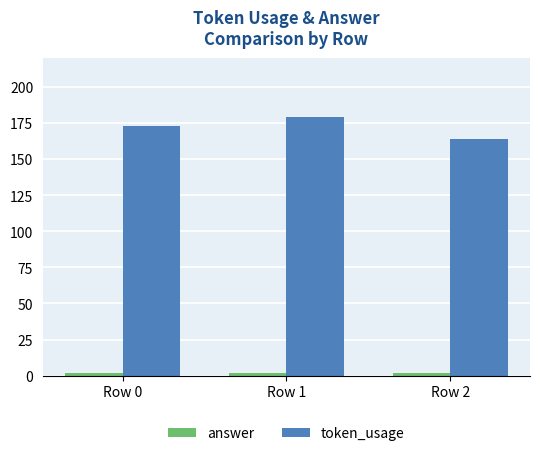

Rank the categories by token_usage value from lowest to highest.

Row 2, Row 0, Row 1